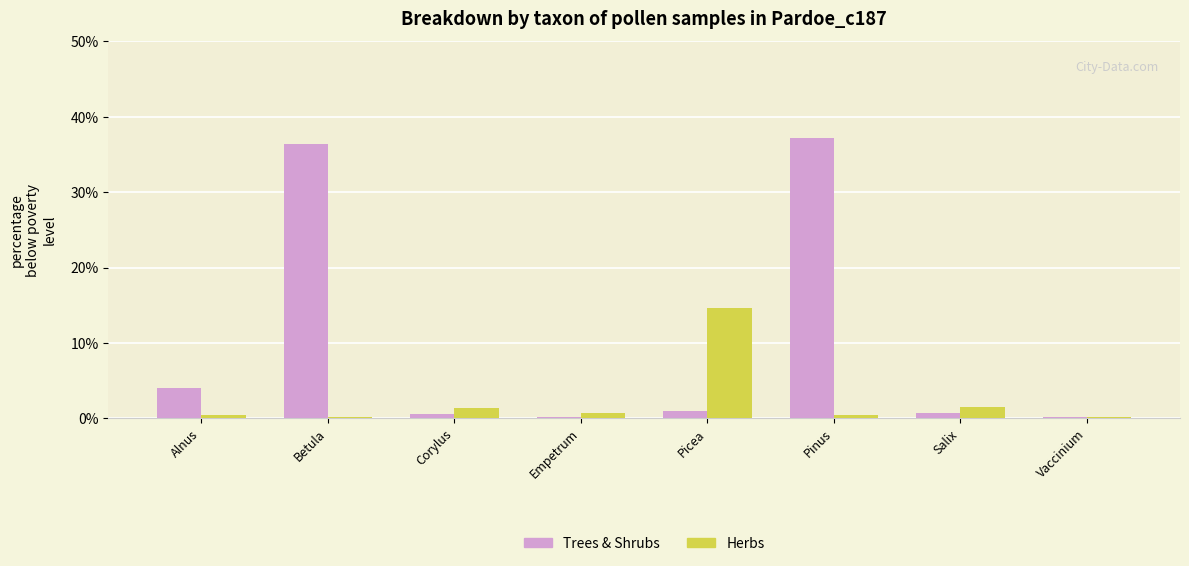

True or false: Trees & Shrubs has a value of 11.5 at Pinus.

False